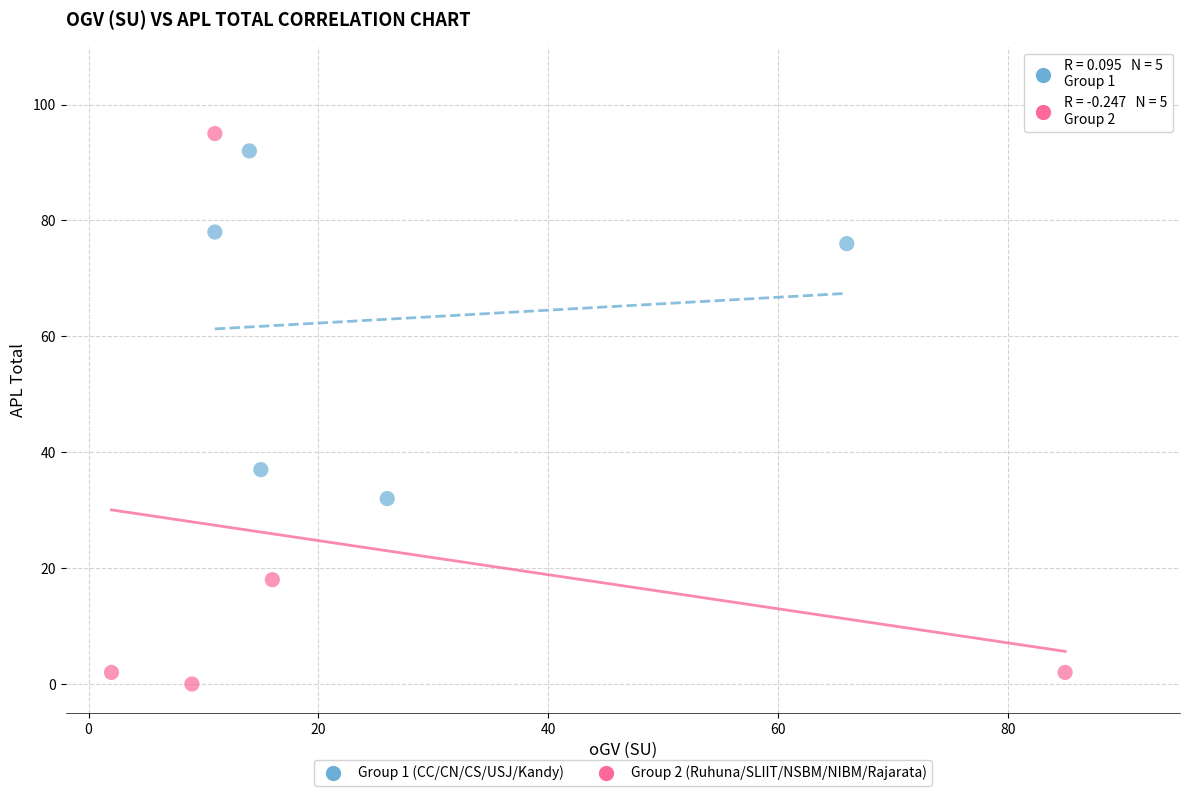

Which series reaches the minimum Y coordinate?

Group 2 (Ruhuna/SLIIT/NSBM/NIBM/Rajarata)